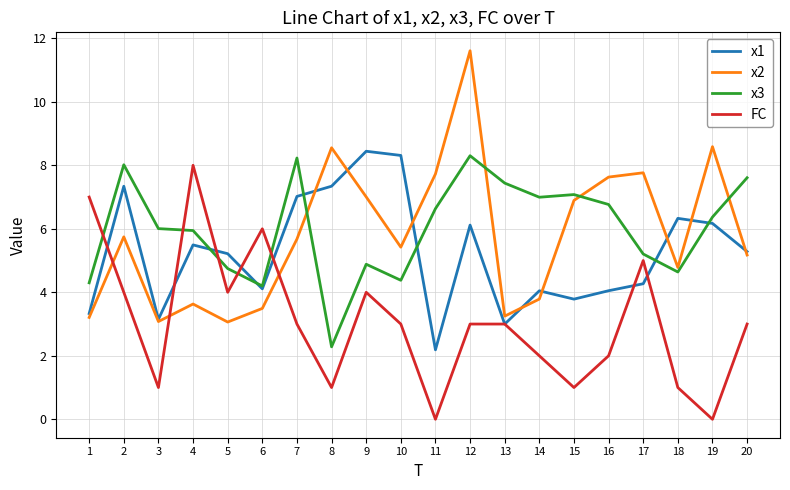

Between 5 and 10, which series saw the biggest shift?

x1